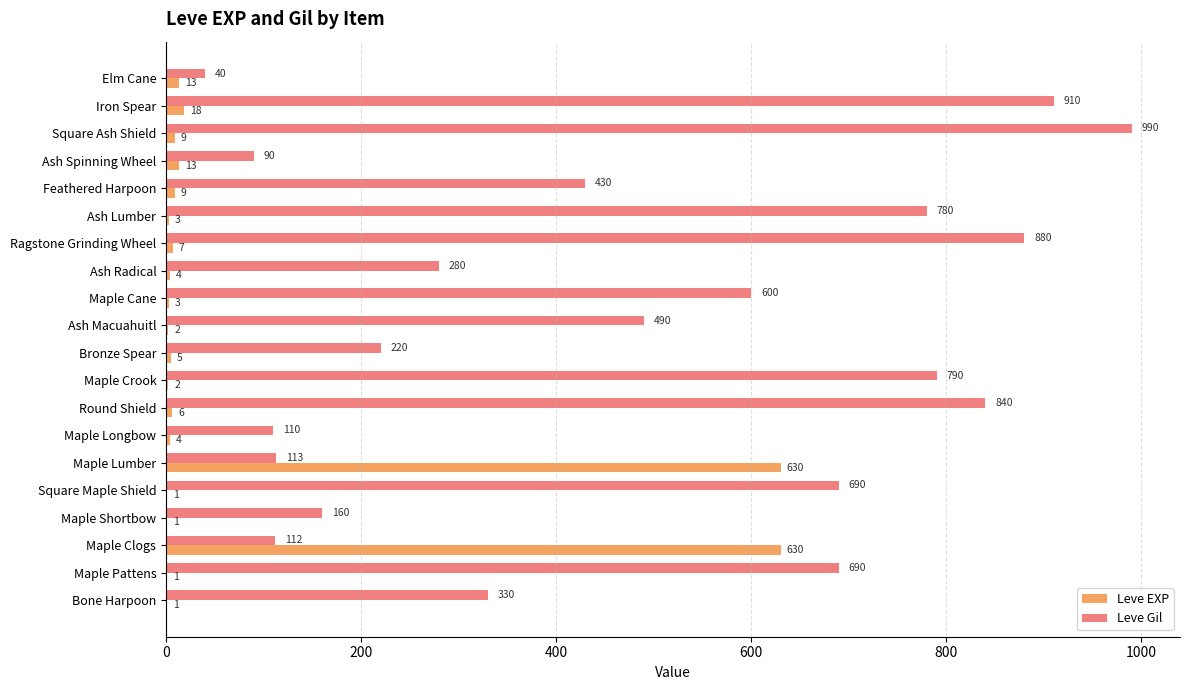

Is it true that Leve Gil equals 34 at Maple Lumber?

False